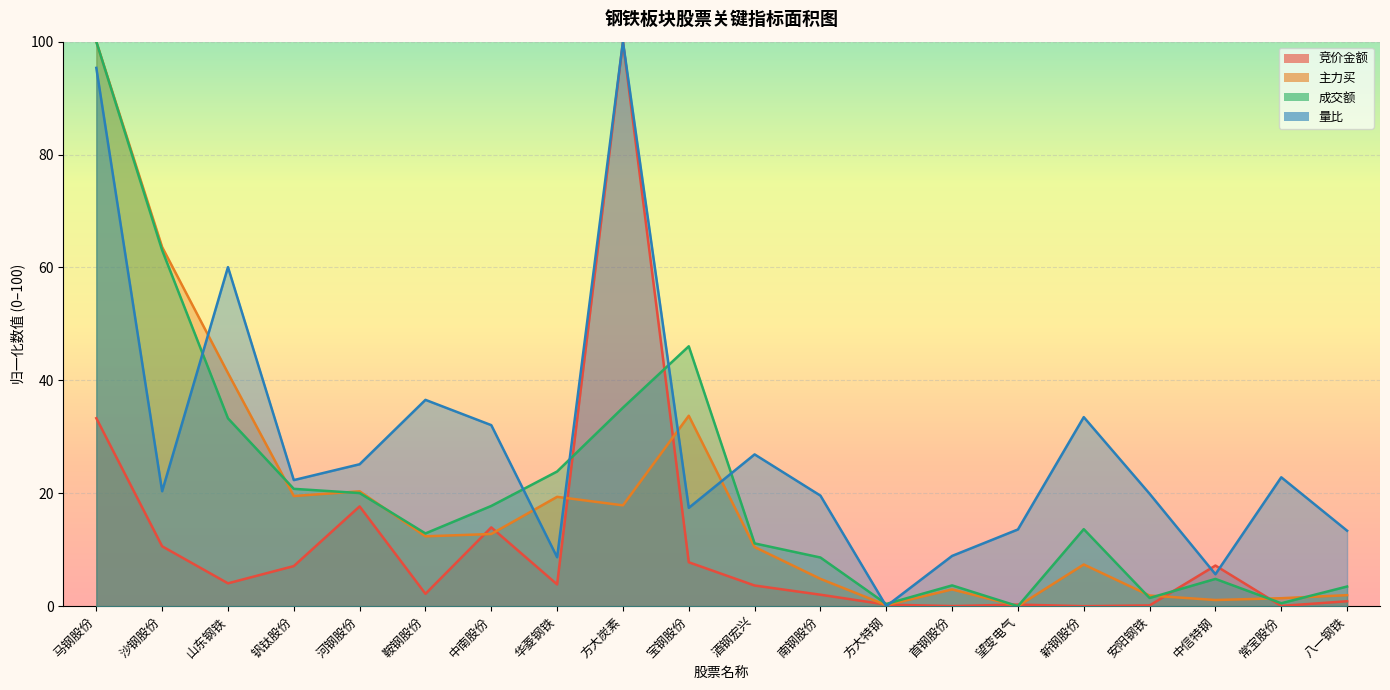

At 望变电气, list the series in order from smallest to largest.

主力买, 成交额, 竞价金额, 量比